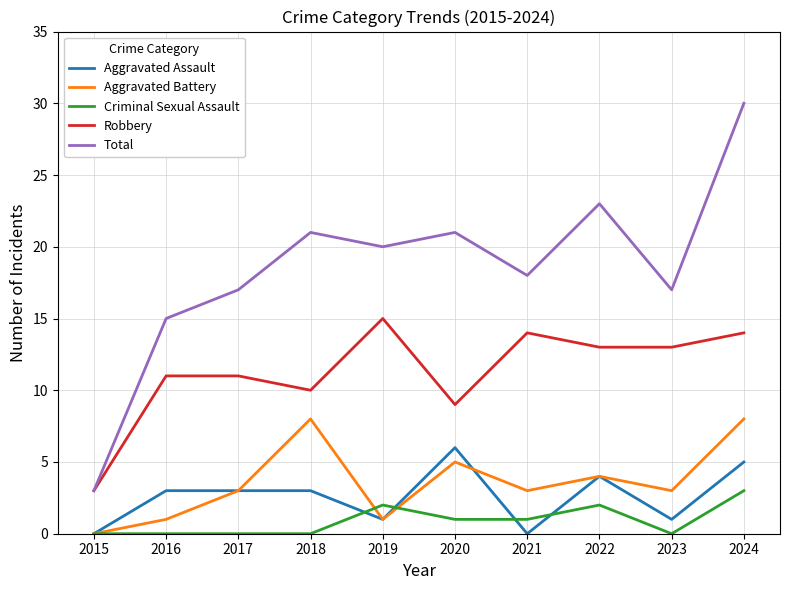

True or false: Total and Criminal Sexual Assault cross at least once.

False